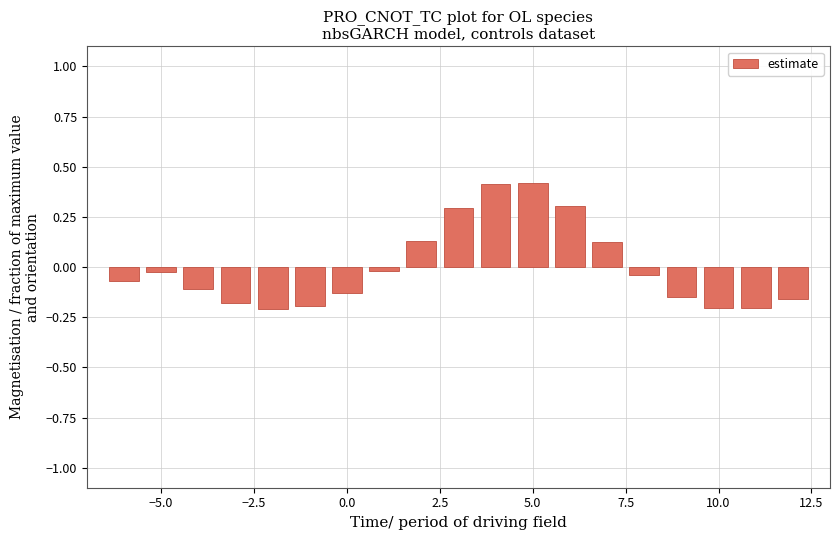

What is the difference between the maximum and minimum values?

0.6